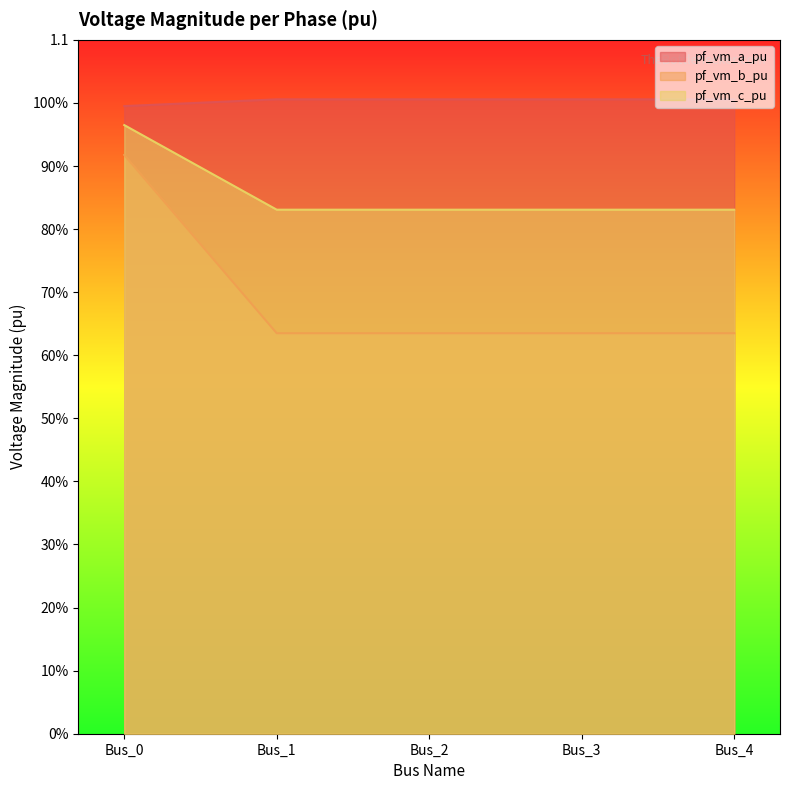

In pf_vm_b_pu, how many points are lower than both neighbors (excluding endpoints)?

1